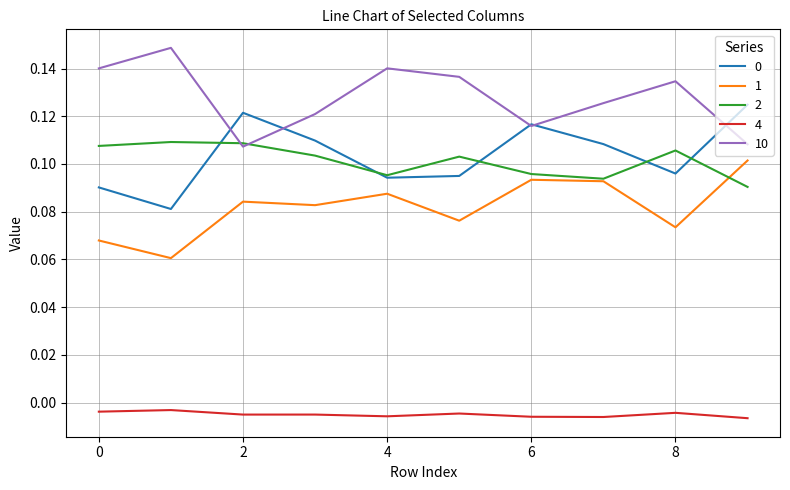

Which series has the largest total across all categories?

10